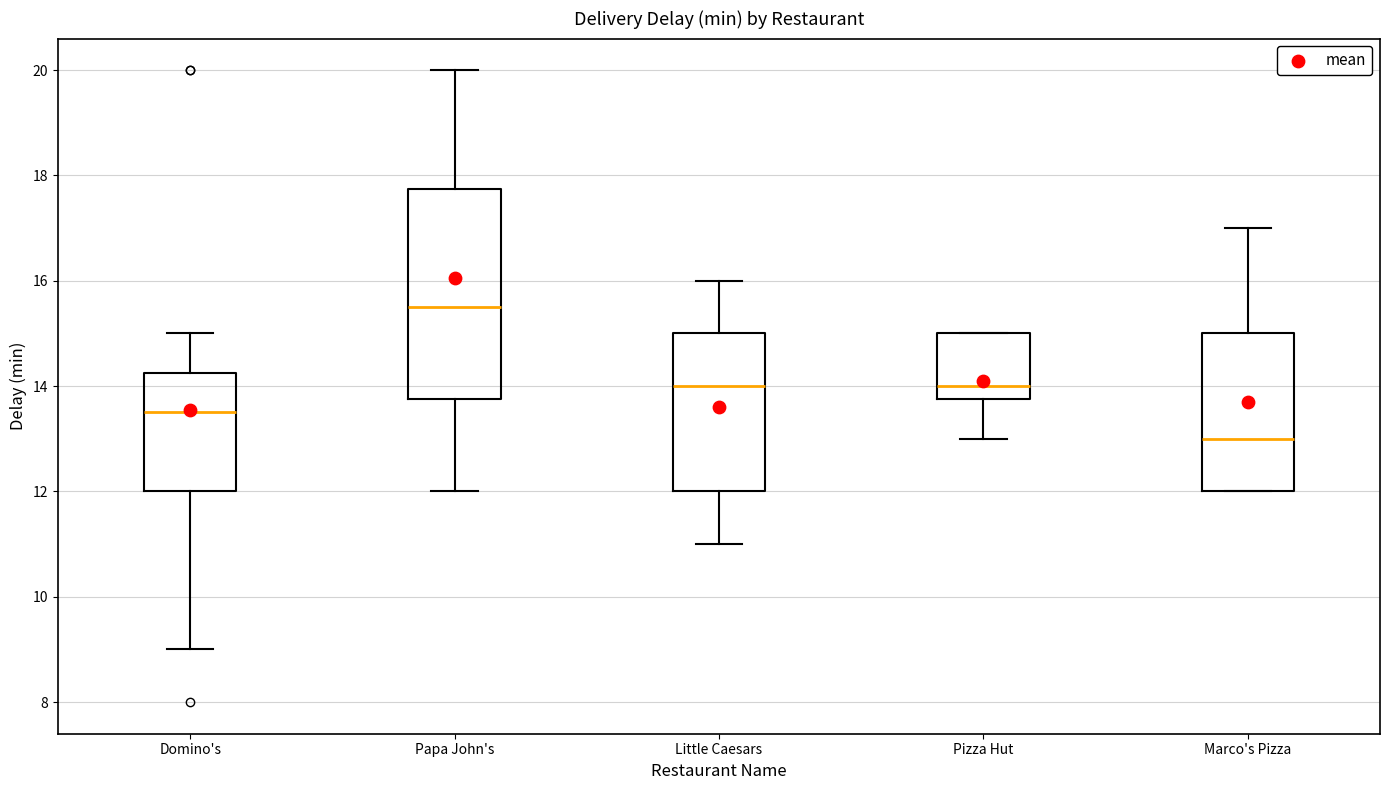

Which box is the tallest, from its lower edge to its upper edge?

Papa John's